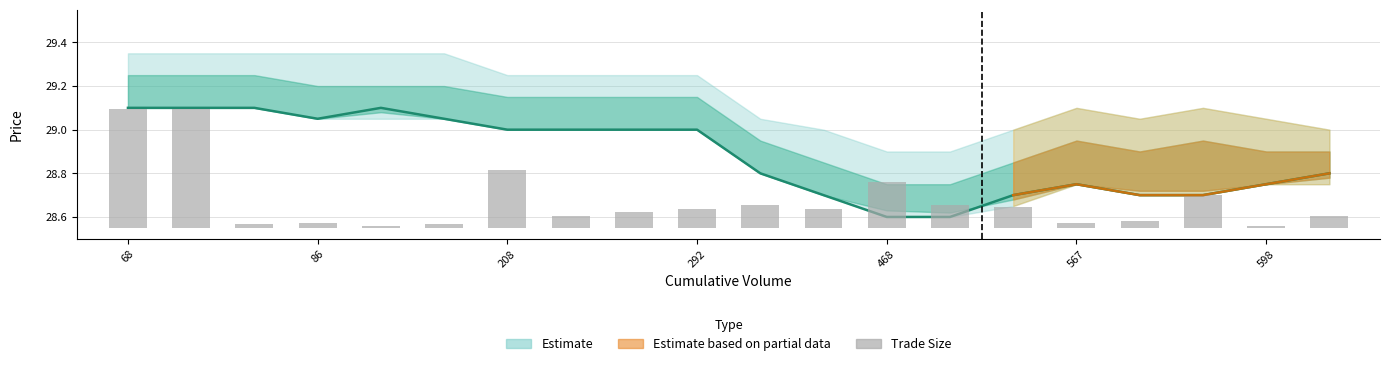

What is the difference between the values at 292 and 8?

0.1